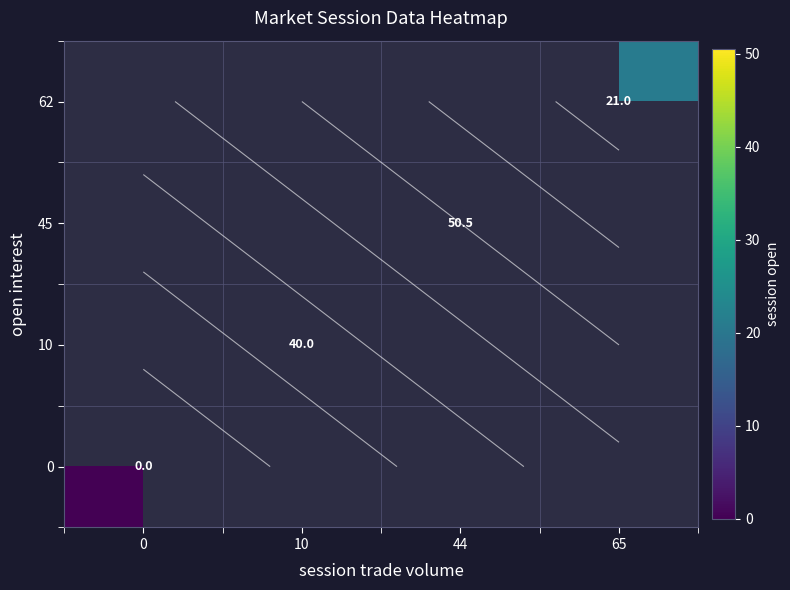

True or false: 45 has a value of 50.5 at 44.

True